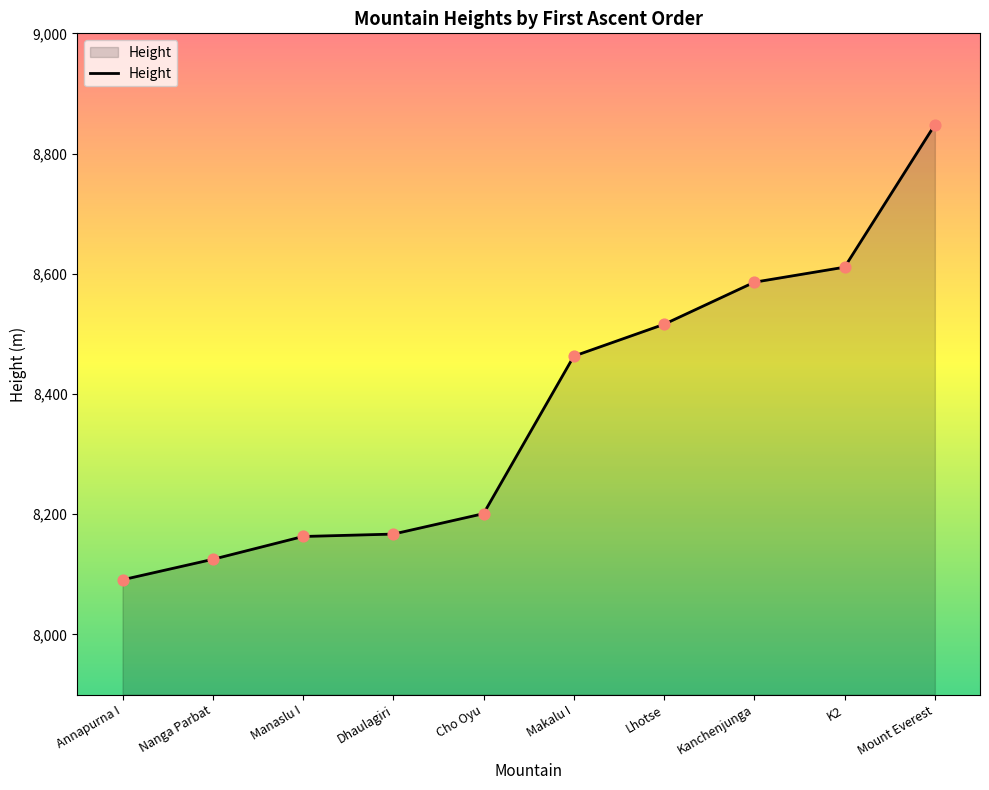

Approximately how many times larger is the value at Kanchenjunga compared to Mount Everest?

1.0